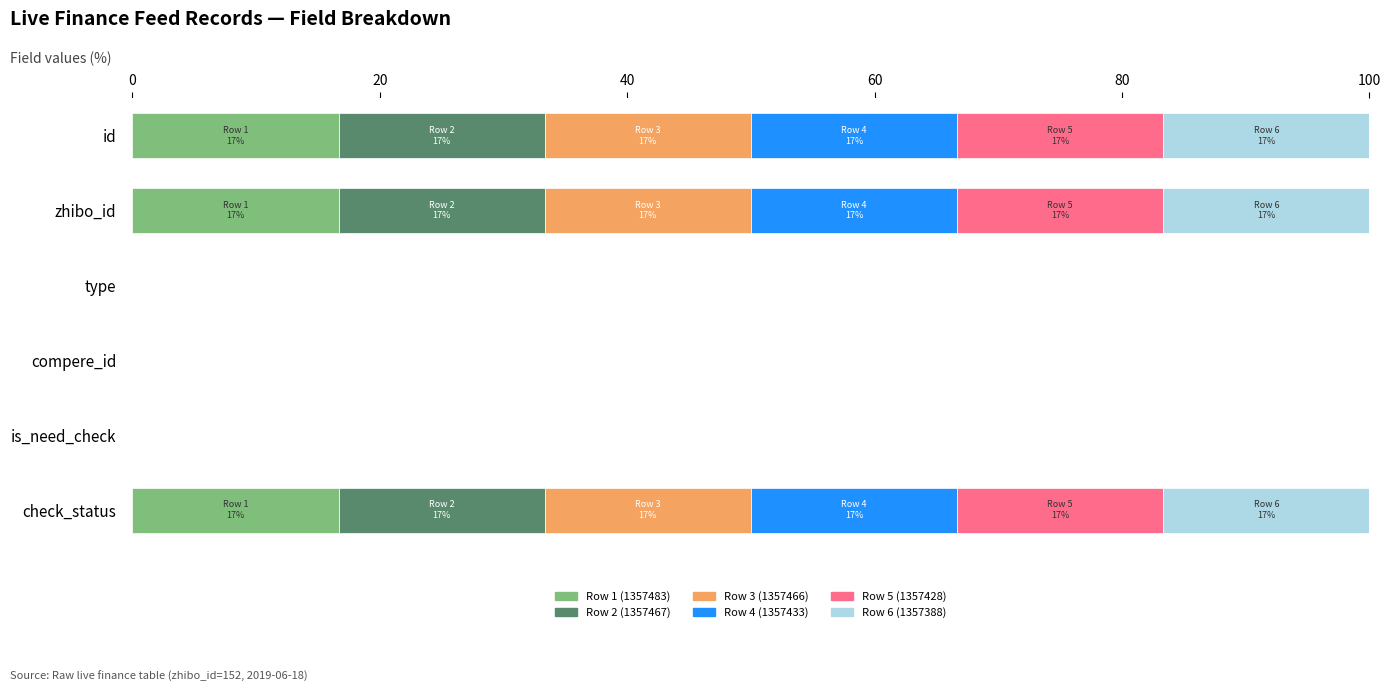

What is the sum of all Row 1 (1357483) values?

50.0